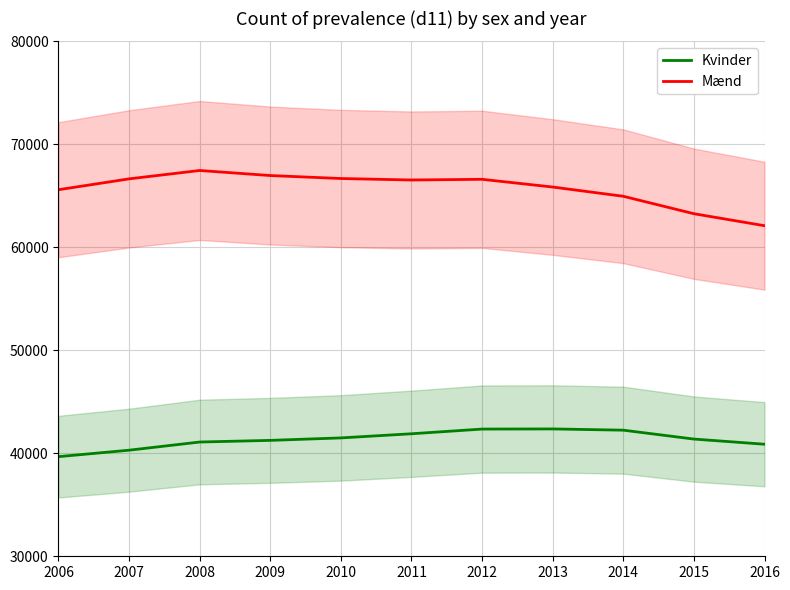

Is the value of Kvinder at 2013 greater than the value of Mænd at 2008?

No